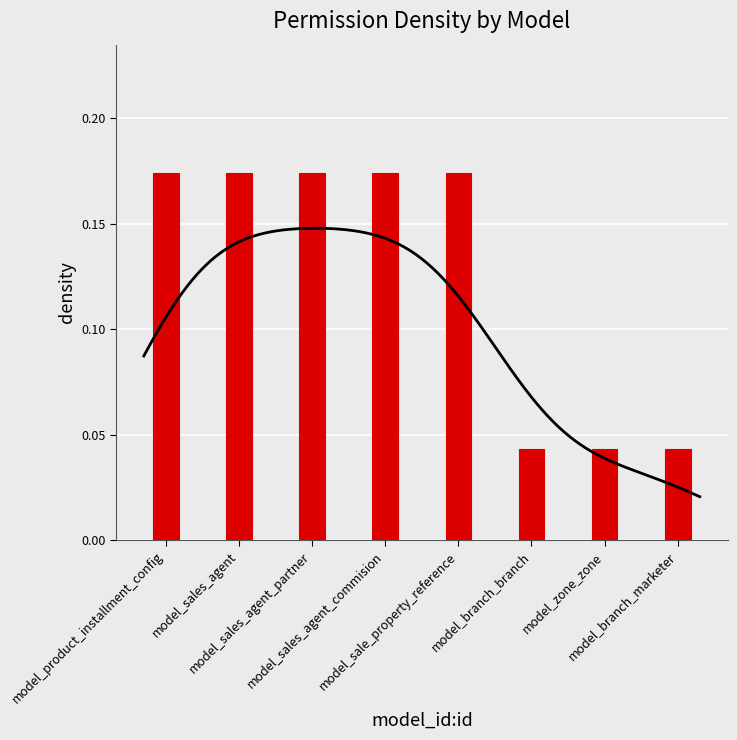

Reading left to right, what are all the values shown in this chart?

0.2	0.2	0.2	0.2	0.2	0.0	0.0	0.0